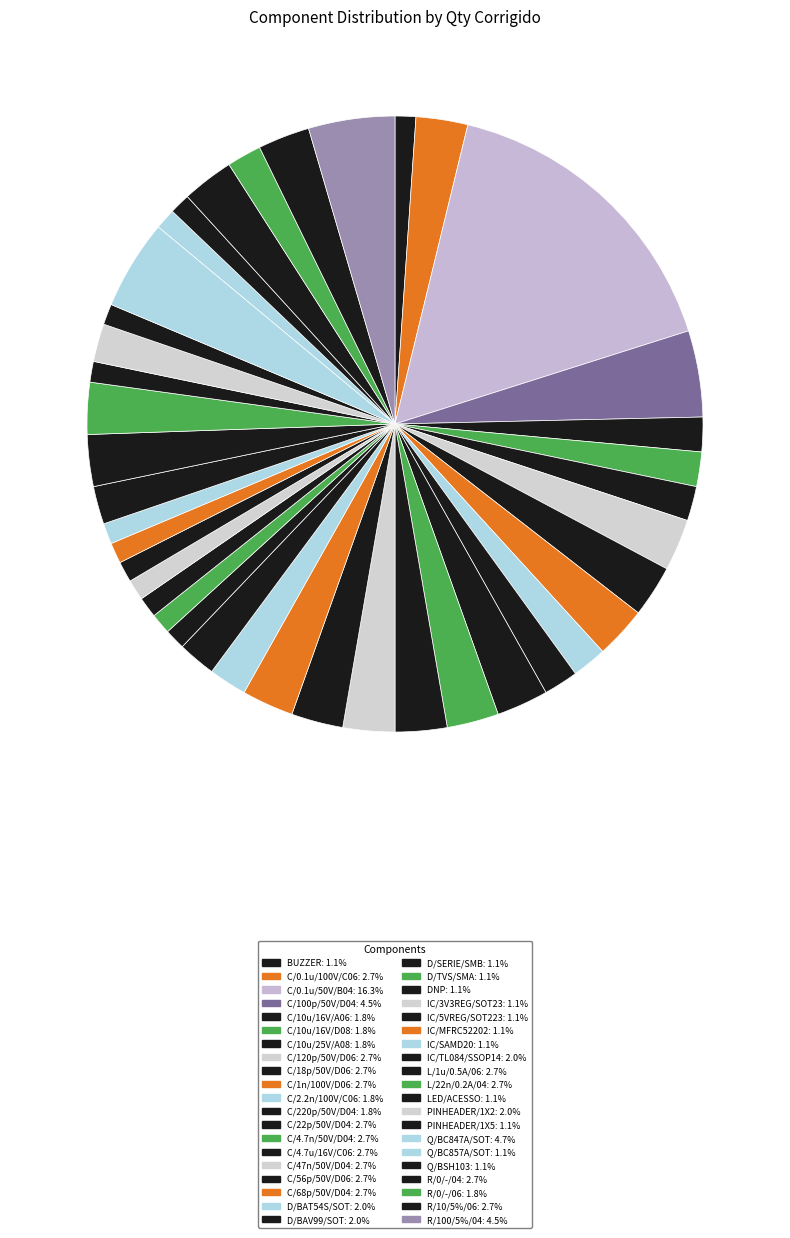

Is there a majority slice in this chart?

No